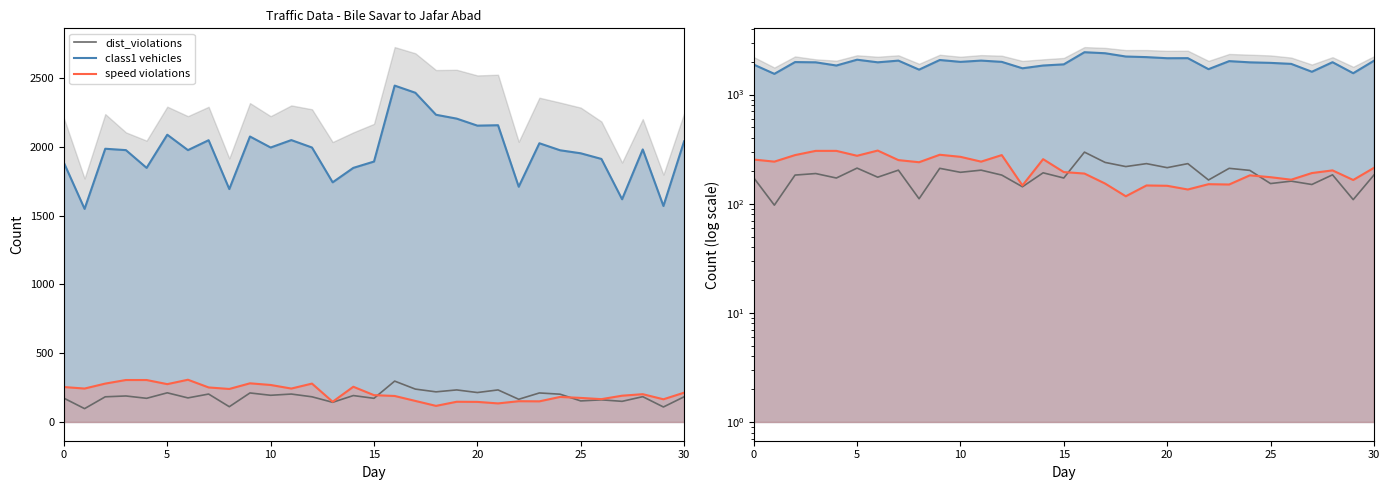

List the series in order of their peak value, highest first.

class1 vehicles, speed violations, dist_violations